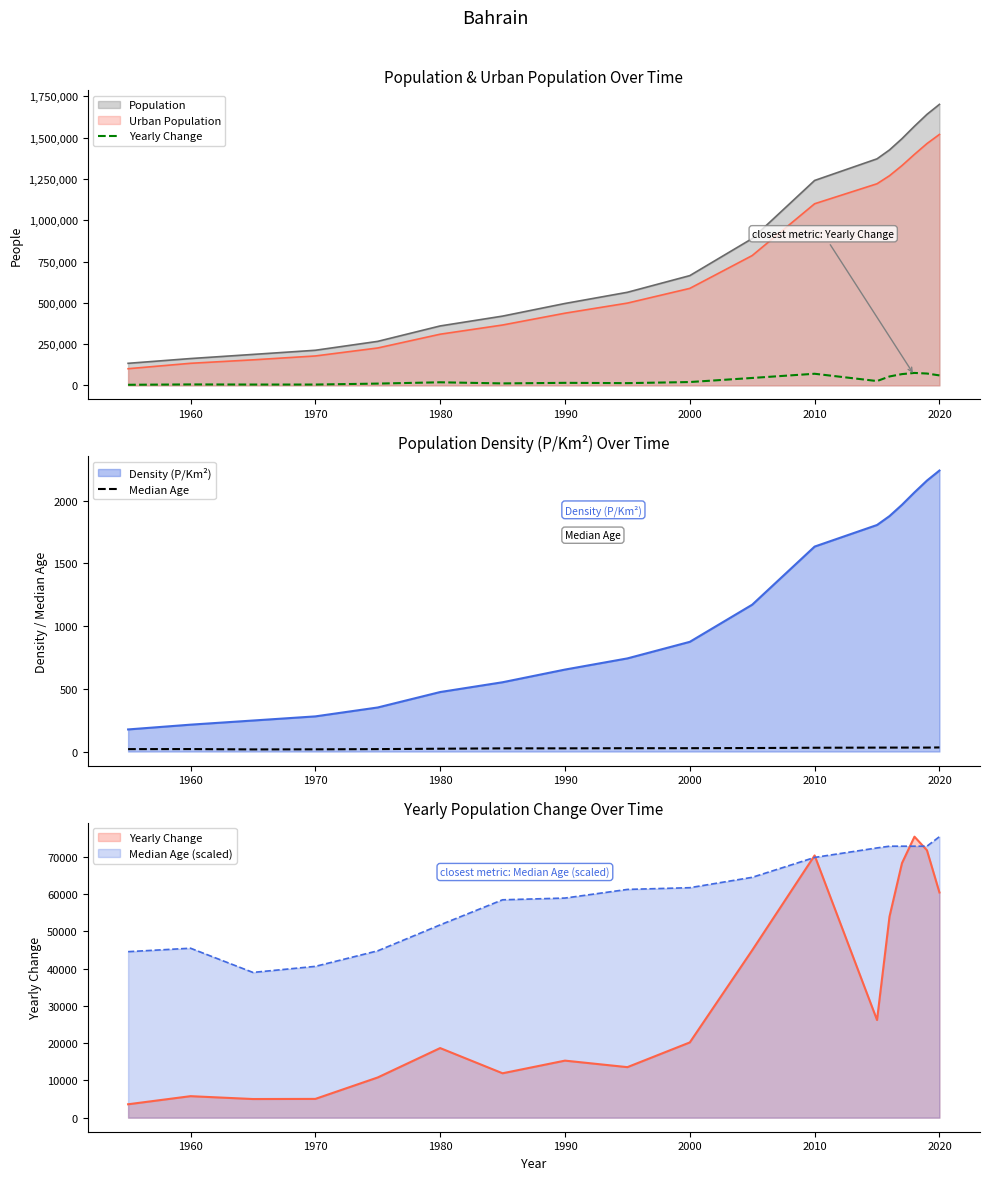

Is it true that Density (P/Km²) equals 461.1 at 1970?

False